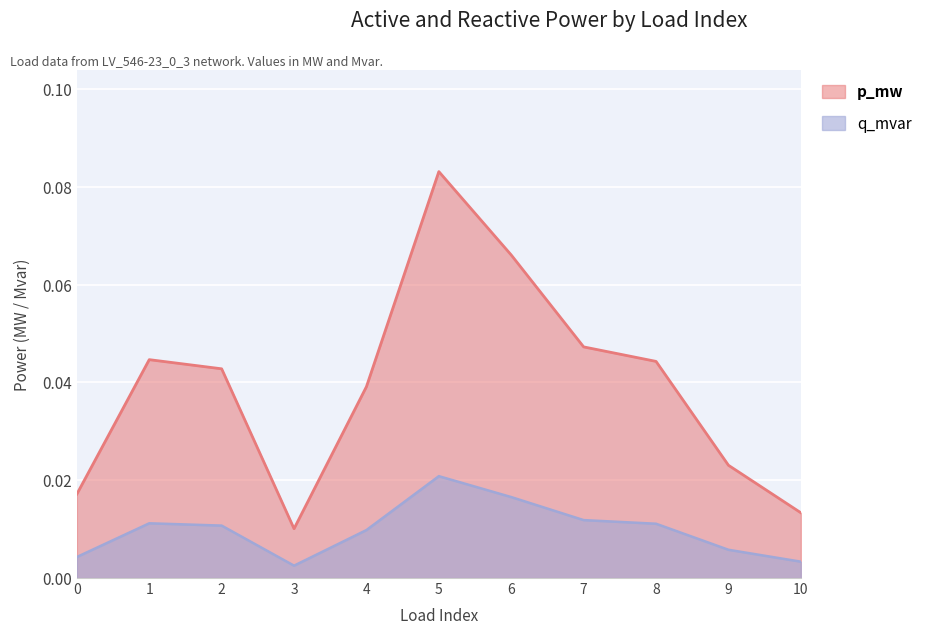

Rank the series by their maximum value, from lowest to highest.

q_mvar, p_mw